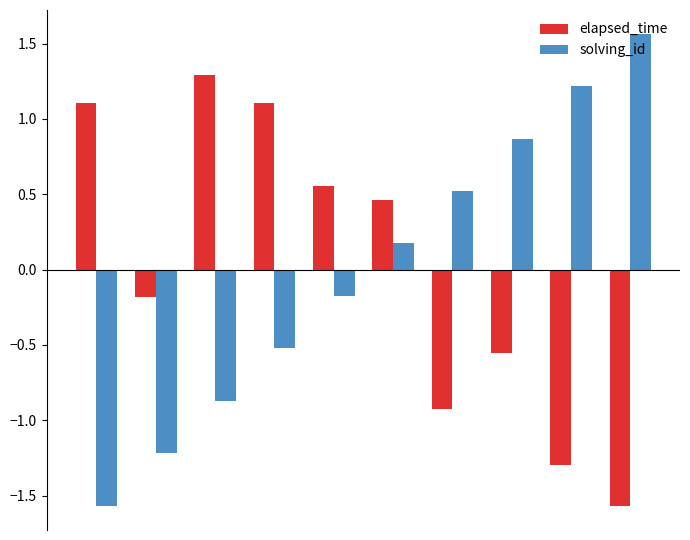

What is the smallest value displayed?

-1.6